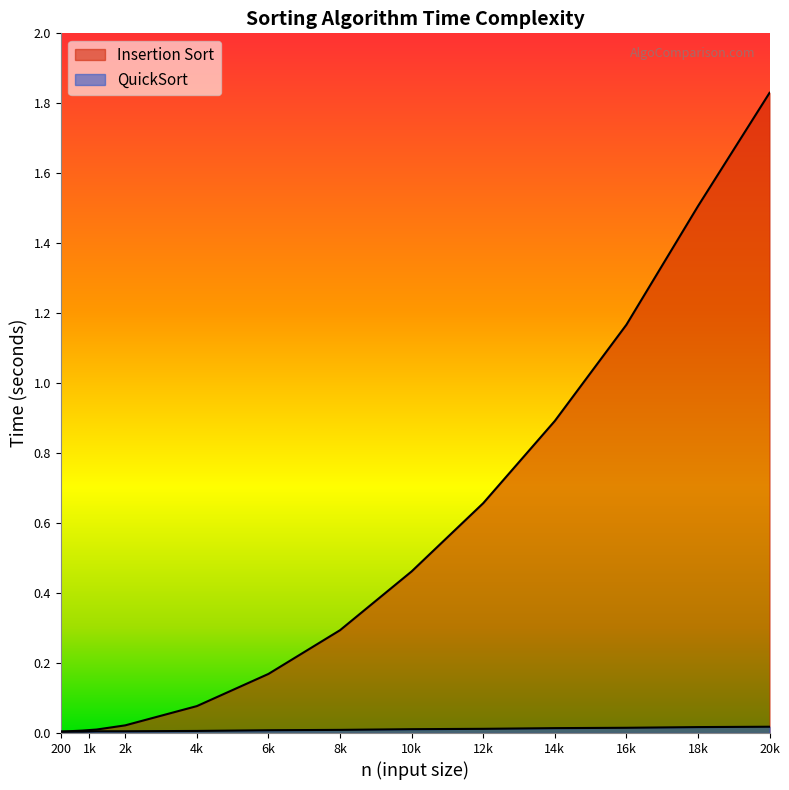

What is the greatest value displayed?

1.8